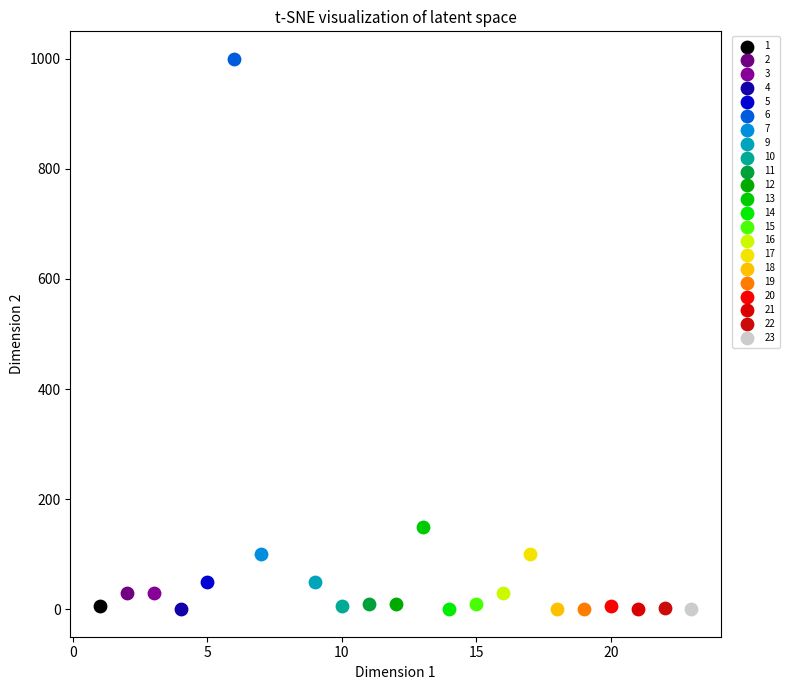

What are all the series names shown in the legend?

1, 2, 3, 4, 5, 6, 7, 9, 10, 11, 12, 13, 14, 15, 16, 17, 18, 19, 20, 21, 22, 23